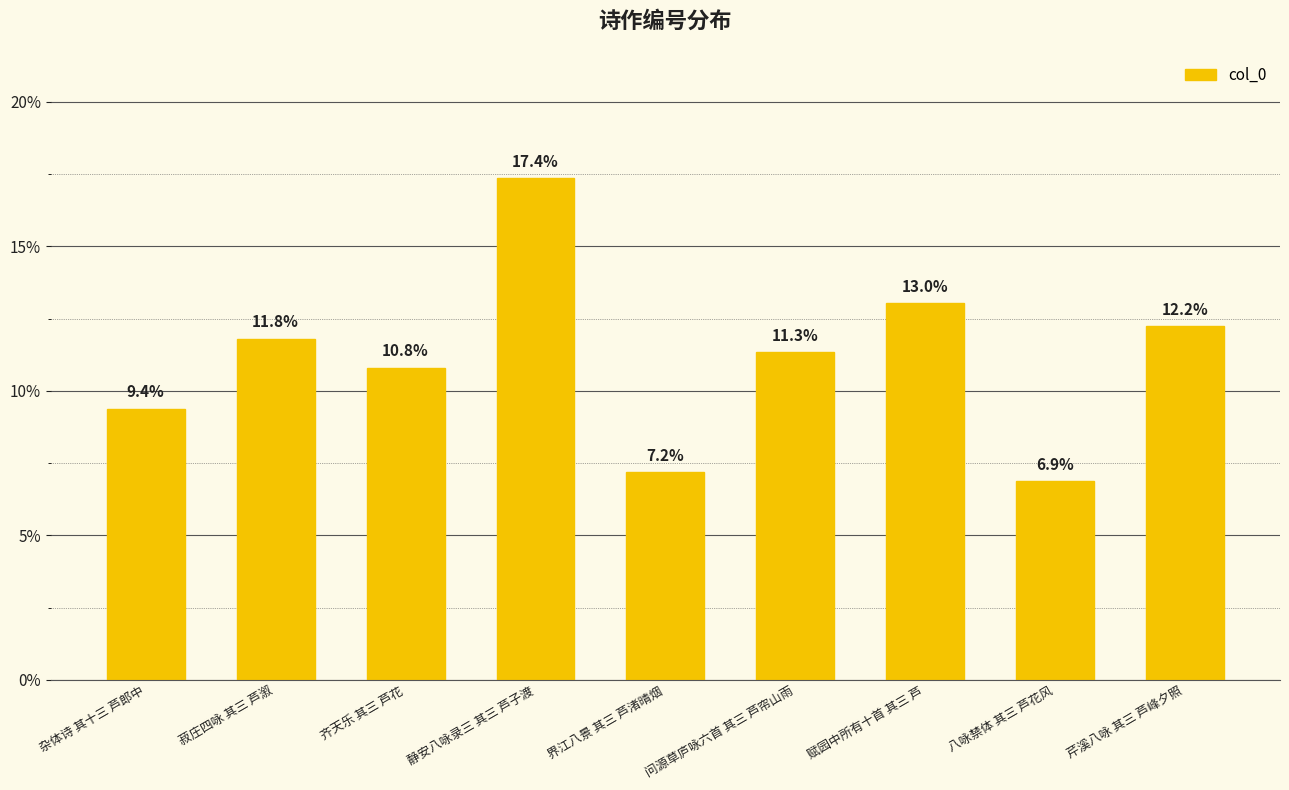

Rank the categories by value from highest to lowest.

静安八咏录三 其三 芦子渡, 赋园中所有十首 其三 芦, 芹溪八咏 其三 芦峰夕照, 菽庄四咏 其三 芦溆, 问源草庐咏六首 其三 芦帘山雨, 齐天乐 其三 芦花, 杂体诗 其十三 芦郎中, 界江八景 其三 芦渚晴烟, 八咏禁体 其三 芦花风